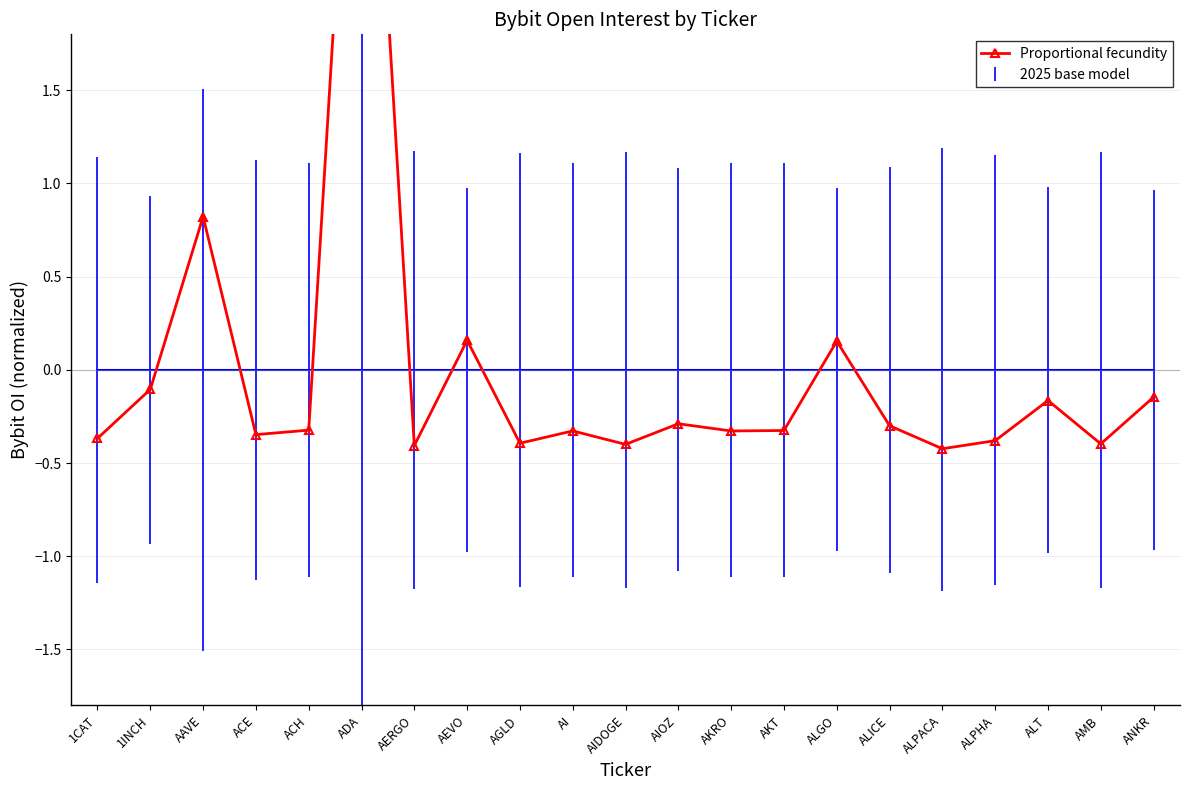

Which category has the lowest value across all series?

ALPACA